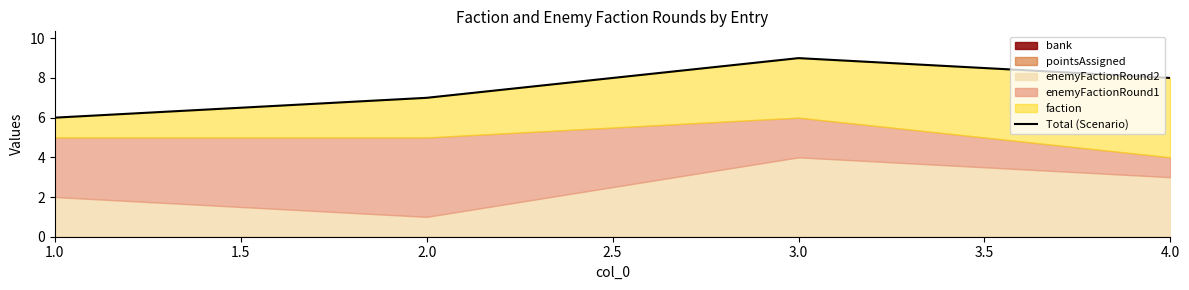

What is the average value?

8